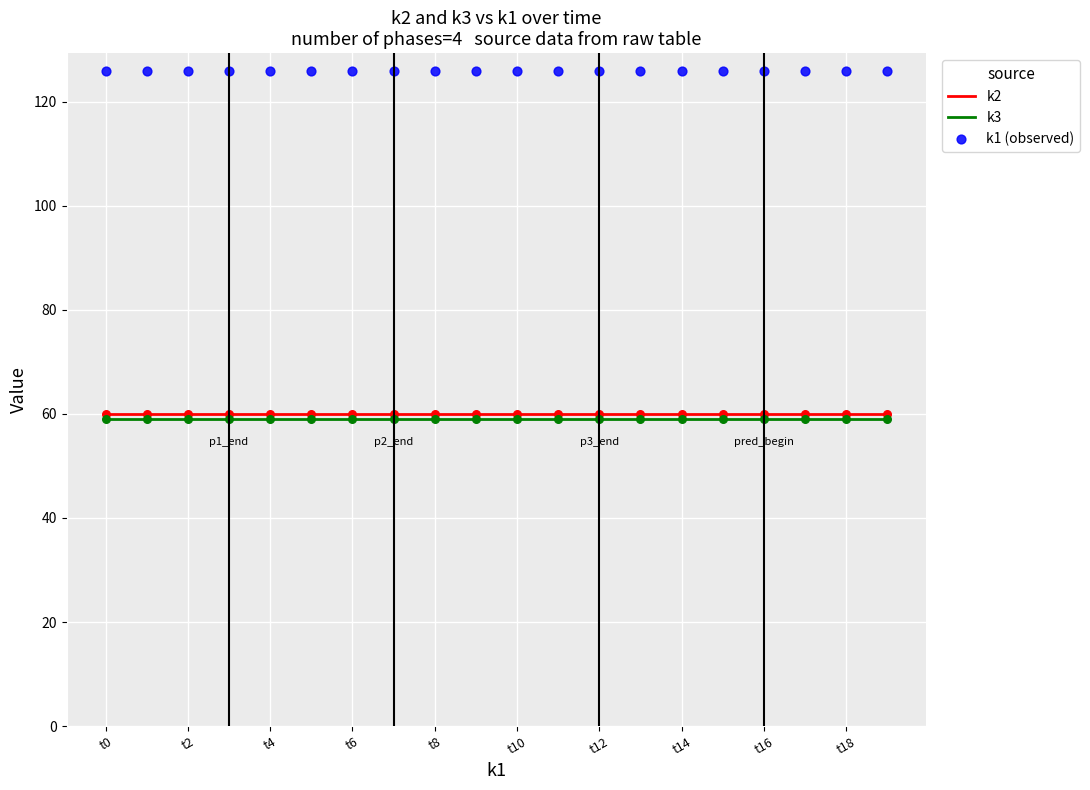

True or false: k2 has a value of 60 at t14.

True